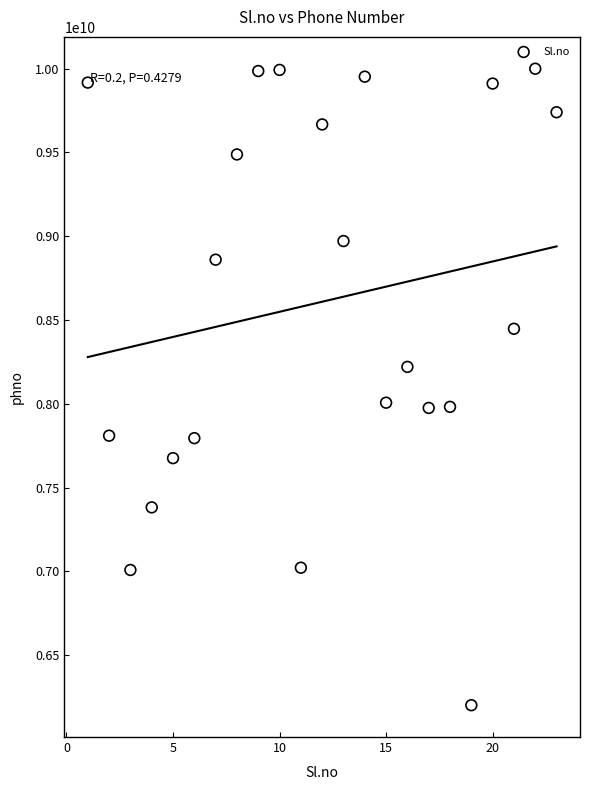

What is the range of X values (max minus min)?

22